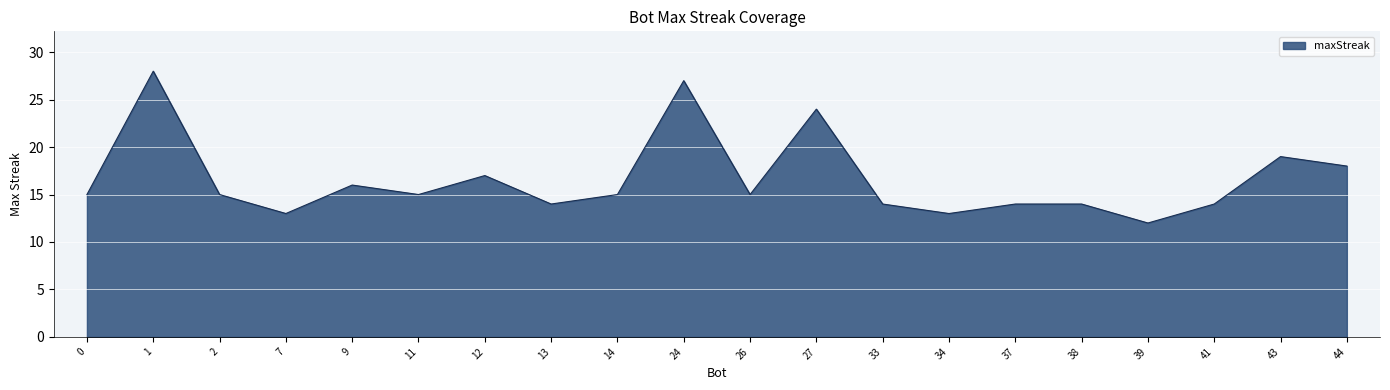

What is the ratio of the value at 34 to the value at 33?

0.9